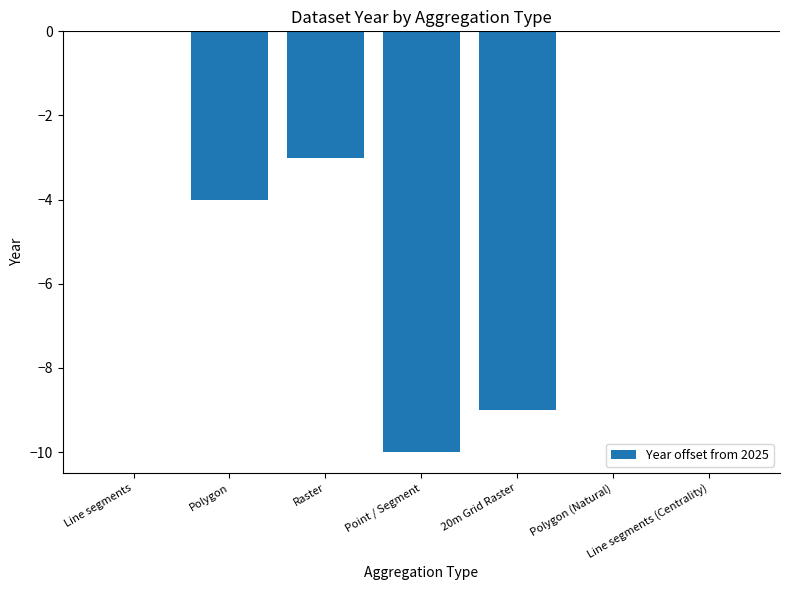

What is the sum of all values?

-26